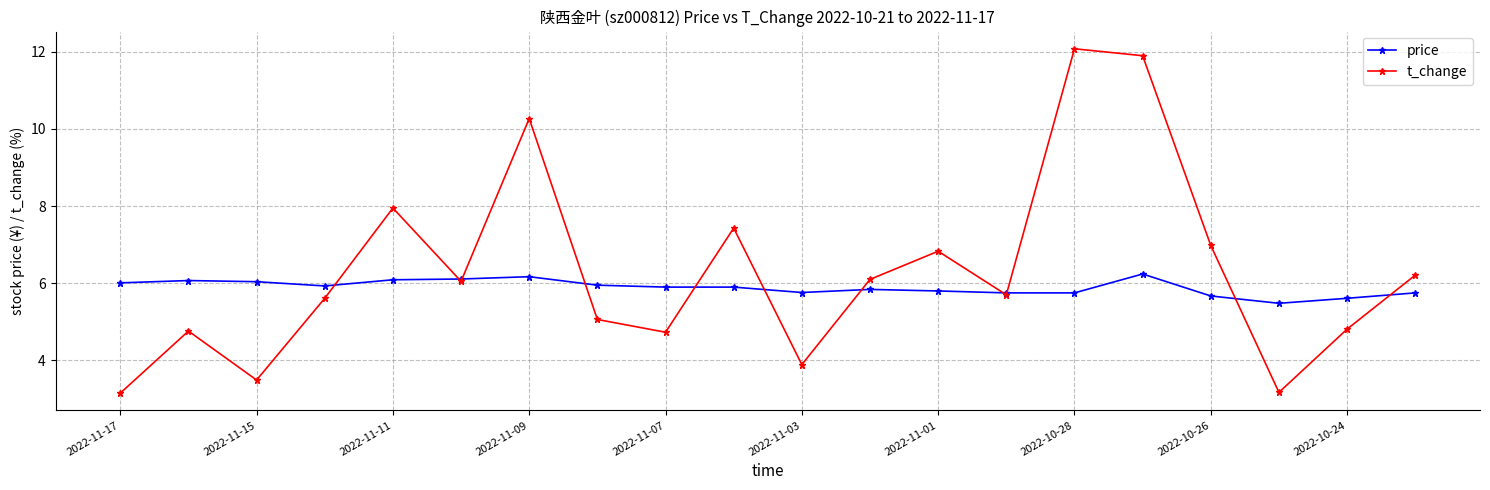

Which series has the widest spread of values?

t_change